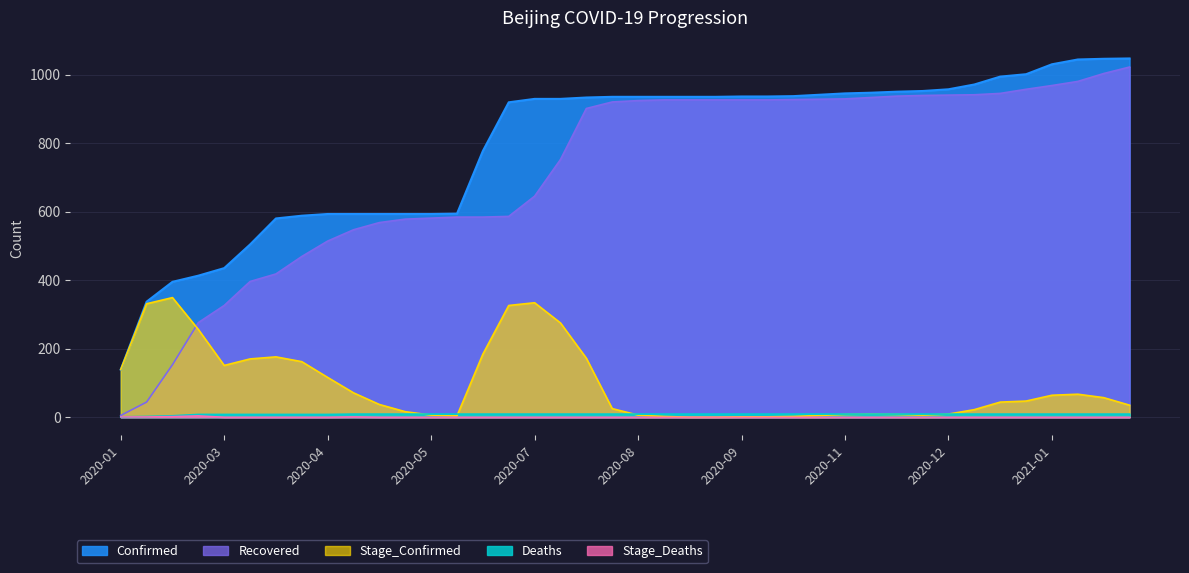

How many lines are shown in the chart?

5